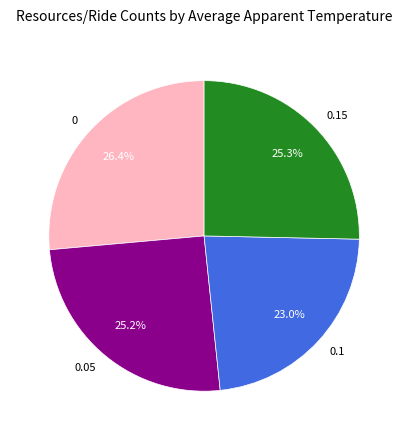

What is the ratio of the value at 0 to the value at 0.15?

1.0